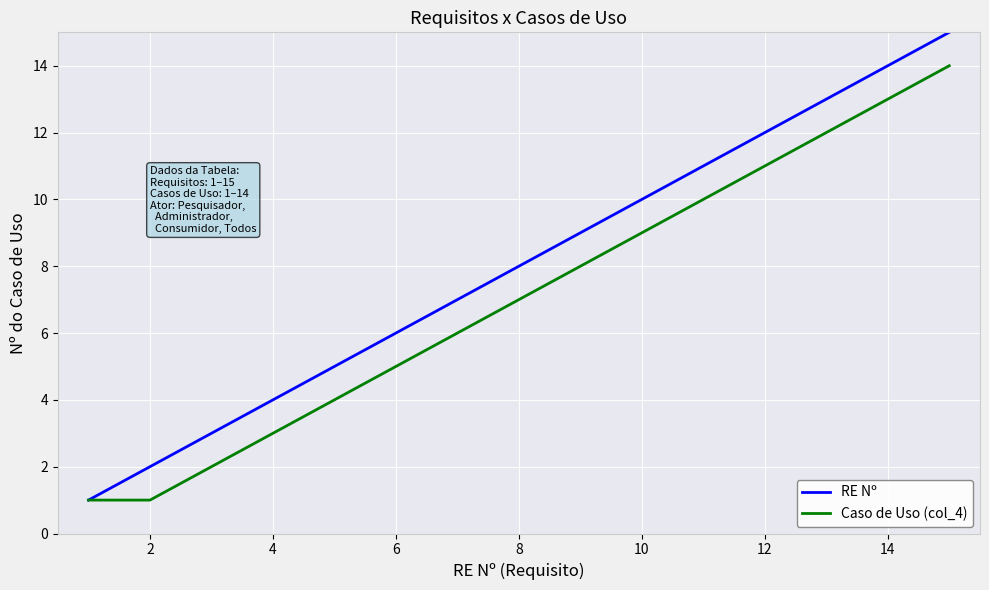

Rank the series by their maximum value, from lowest to highest.

Caso de Uso (col_4), RE Nº